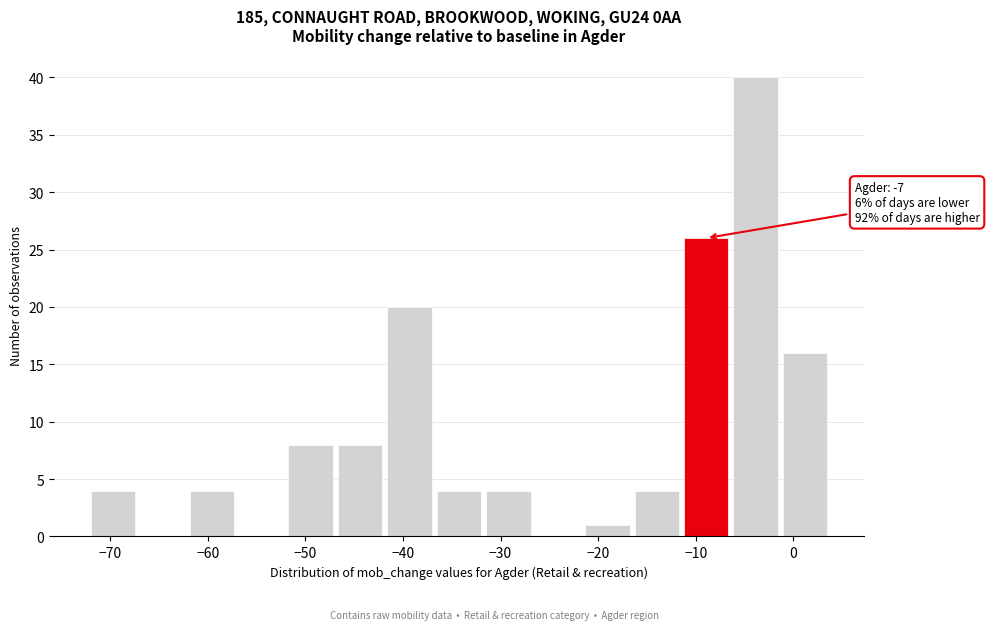

Which range on the x-axis has the tallest bar?

-6 to -1